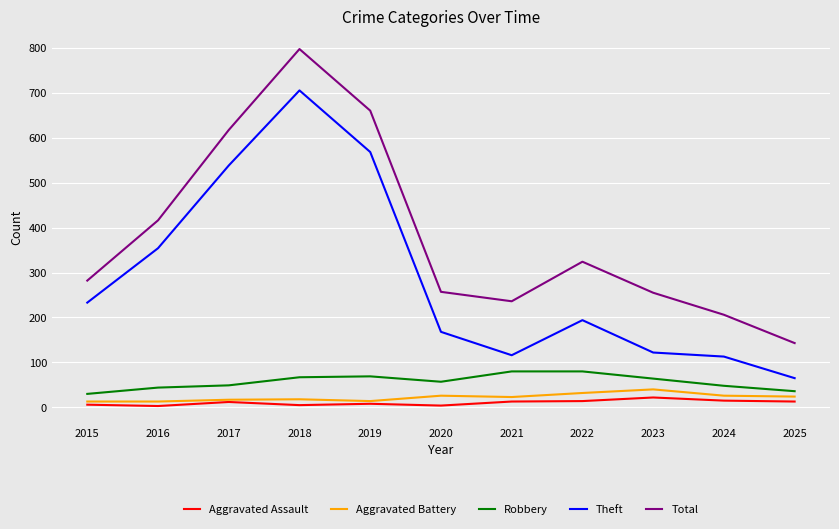

True or false: Aggravated Battery and Robbery intersect in this chart.

False